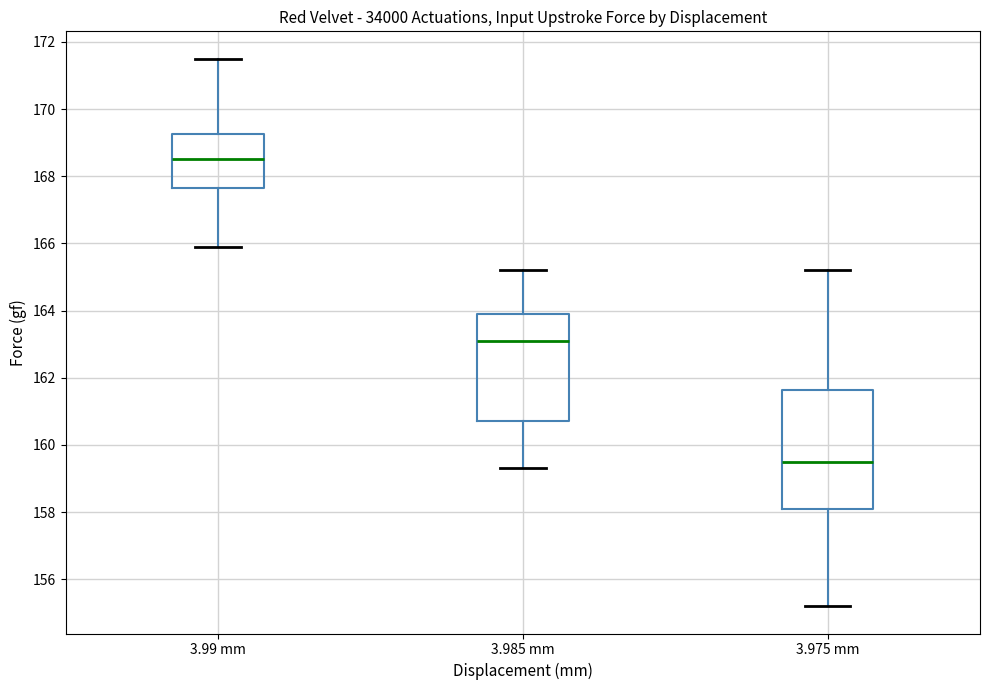

Which box's median line is the lowest?

3.975 mm